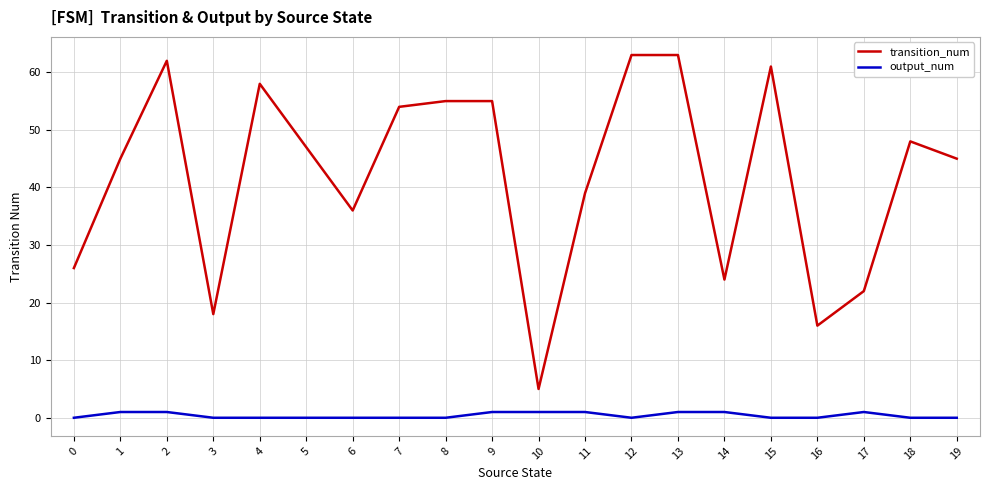

What are all the series names shown in the legend?

transition_num, output_num